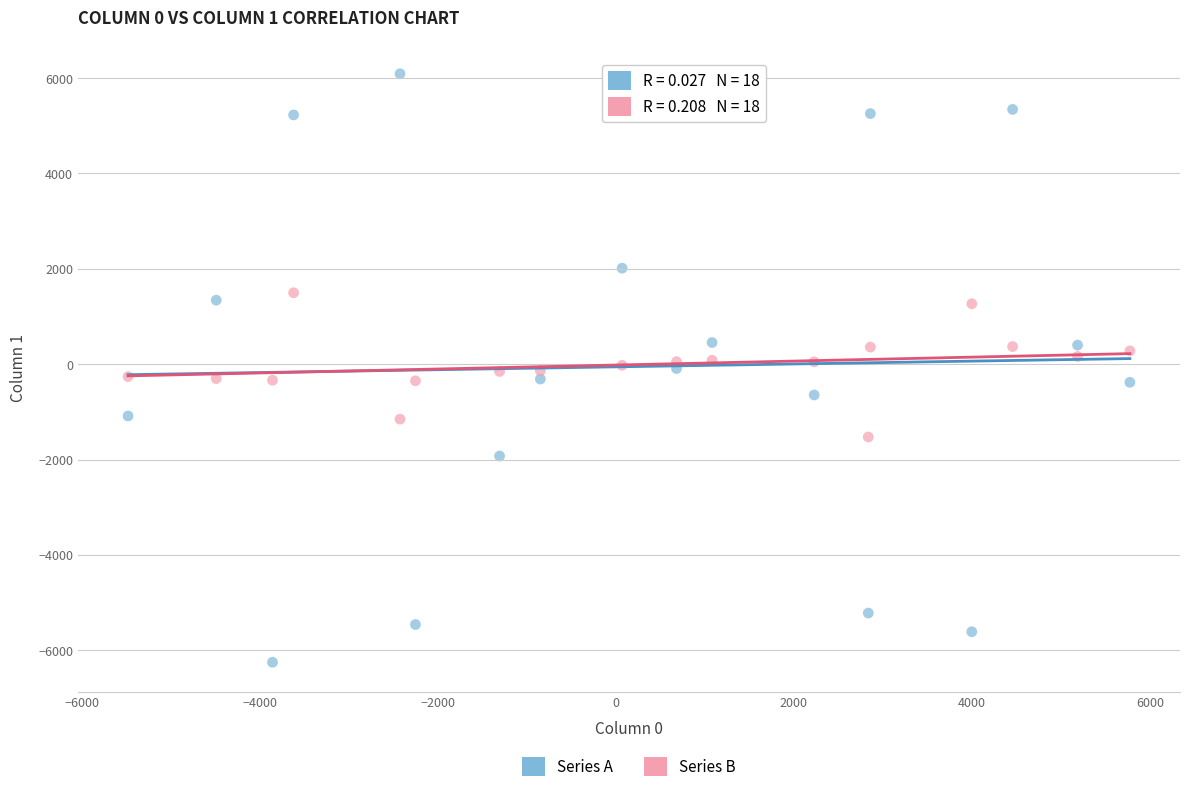

Across all data points, what is the range of X values (max minus min)?

11259.8